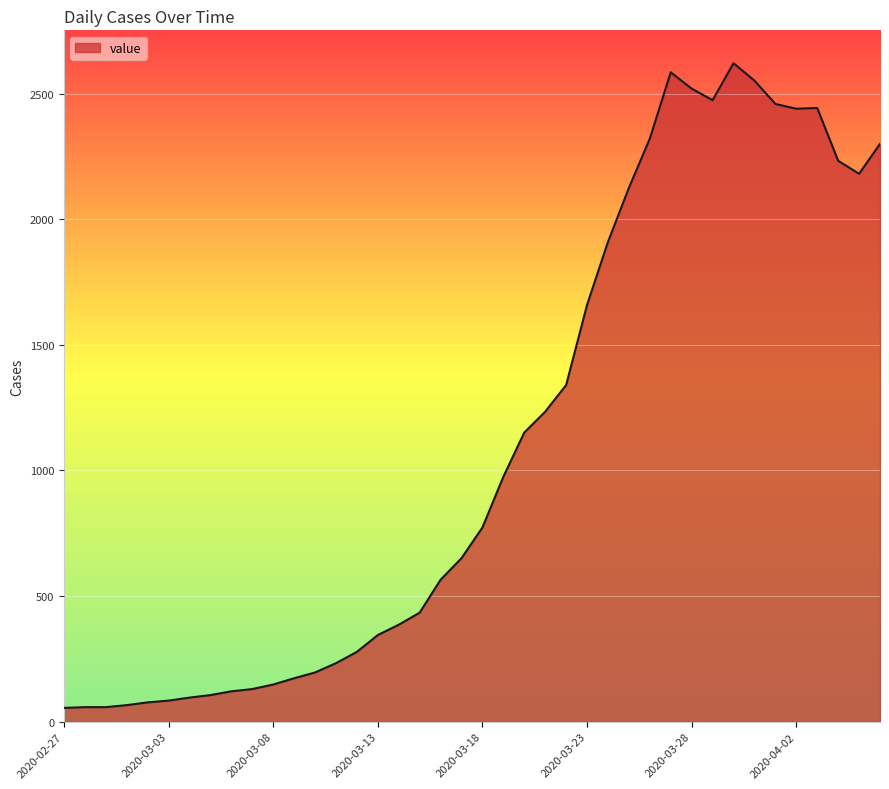

What is the maximum value shown in the chart?

2621